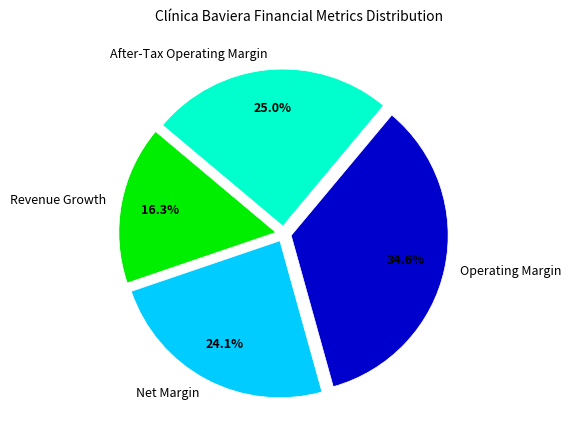

Rank the categories by value from lowest to highest.

Revenue Growth, Net Margin, After-Tax Operating Margin, Operating Margin